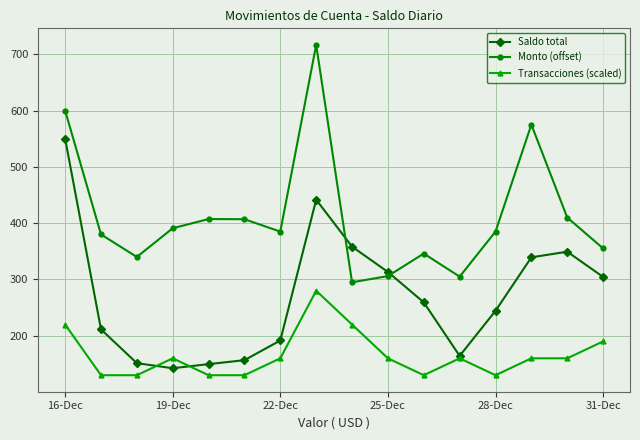

True or false: Transacciones (scaled) has more than 2 points higher than both neighbors.

True